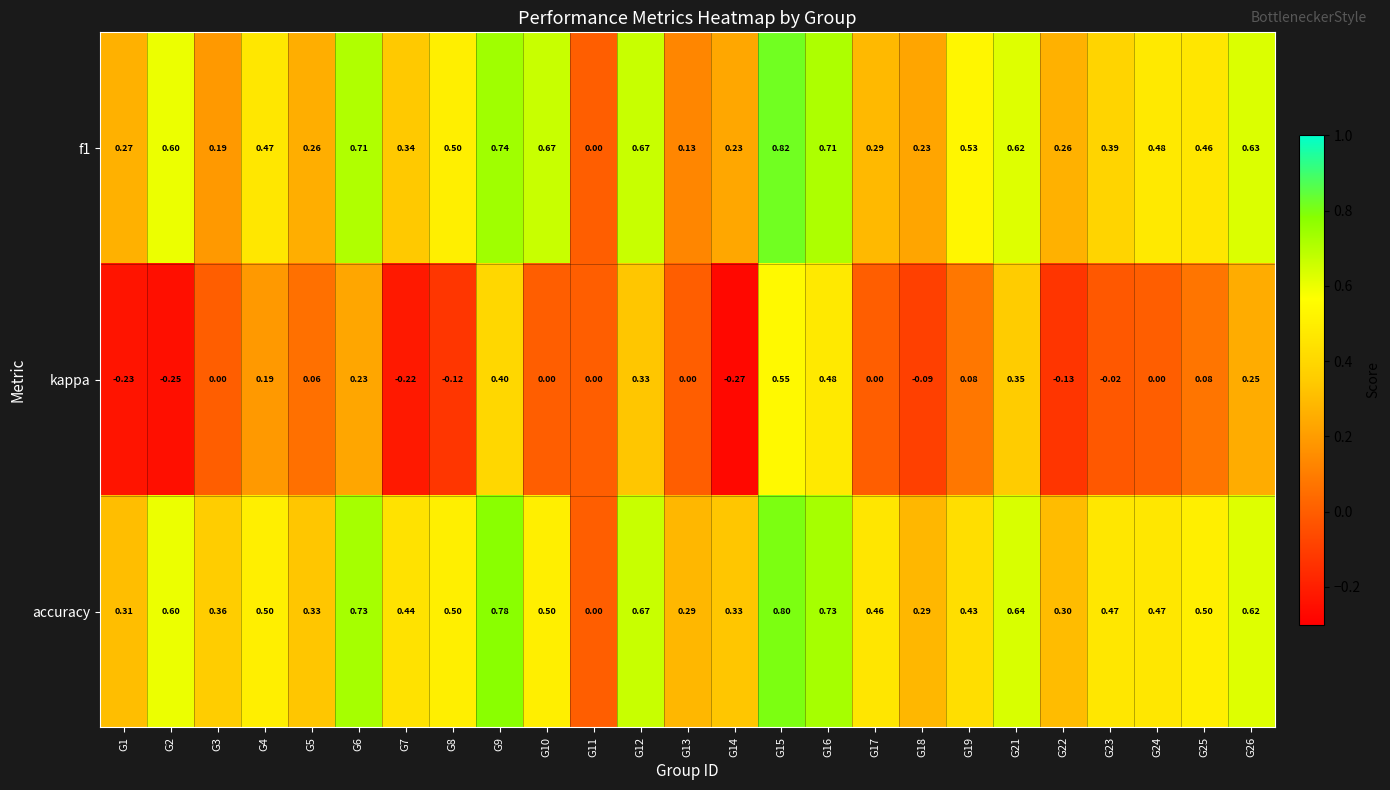

How many categories are shown in the chart?

25